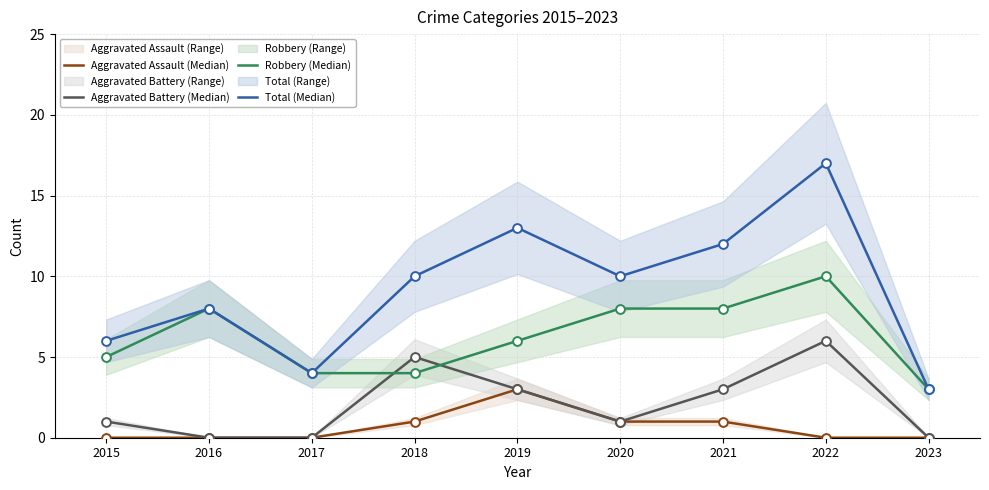

At which category is the sum across all series the highest?

2022